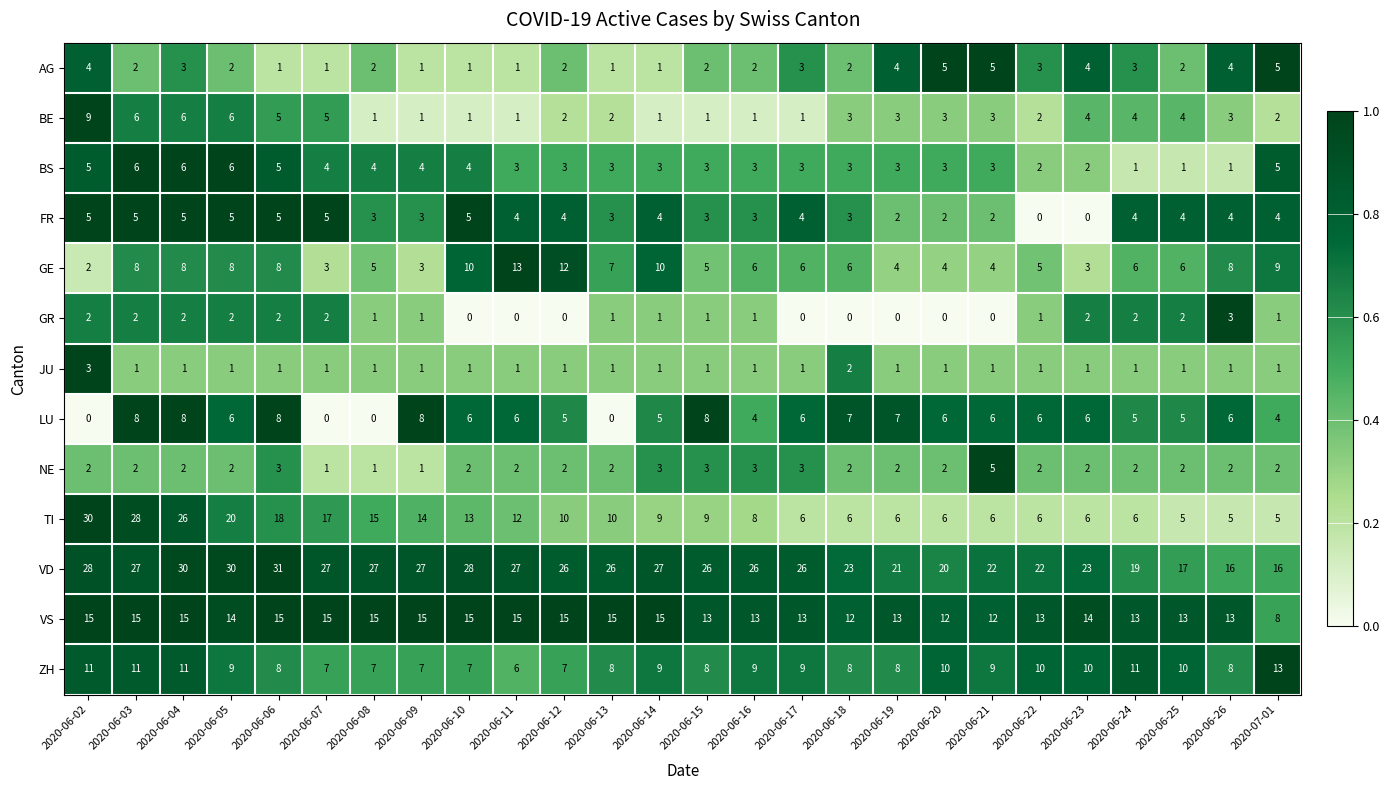

How many categories are shown in the chart?

26